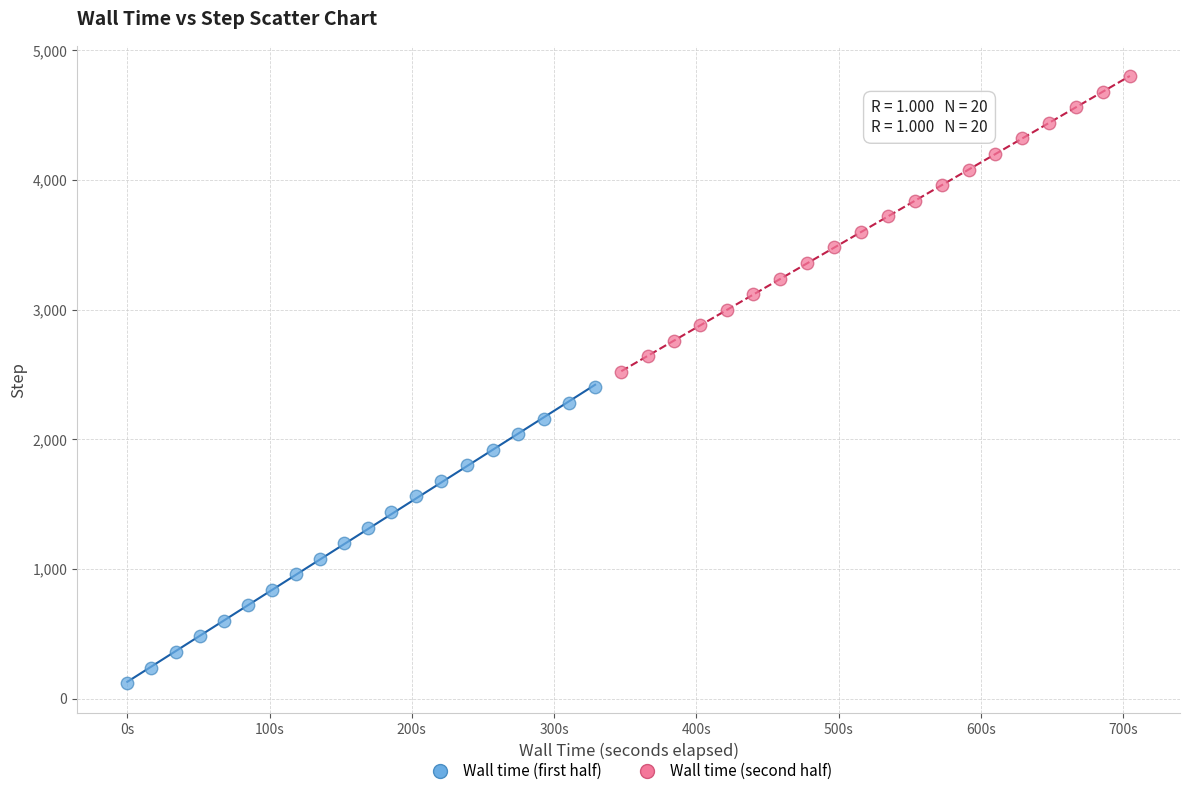

Which series contains the highest Y value?

Wall time (second half)